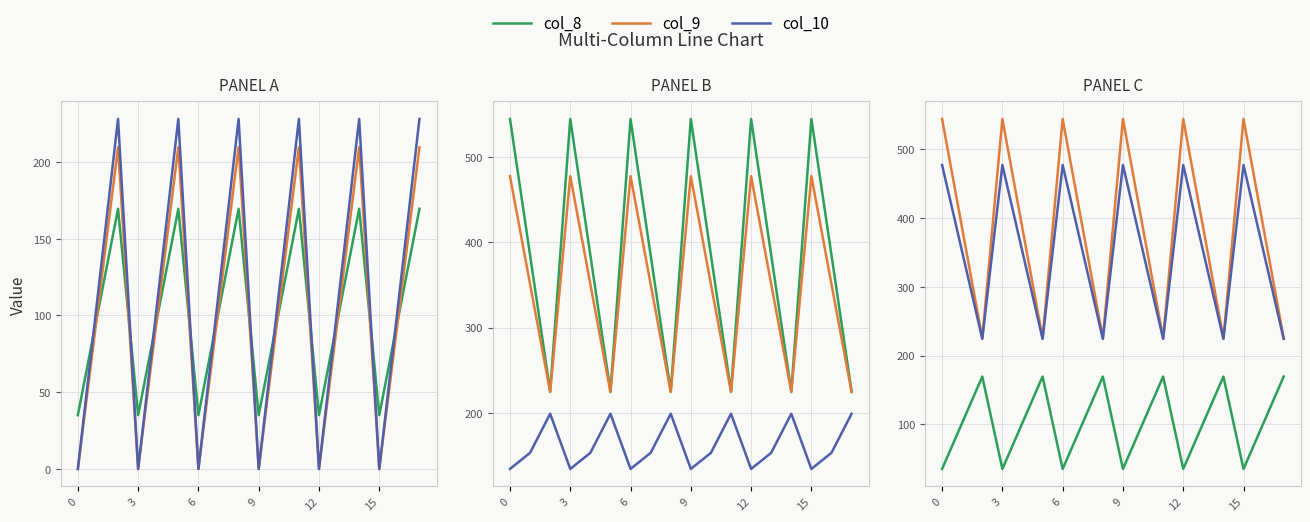

What is the difference between the maximum and minimum values in the col_10 series?

228.0